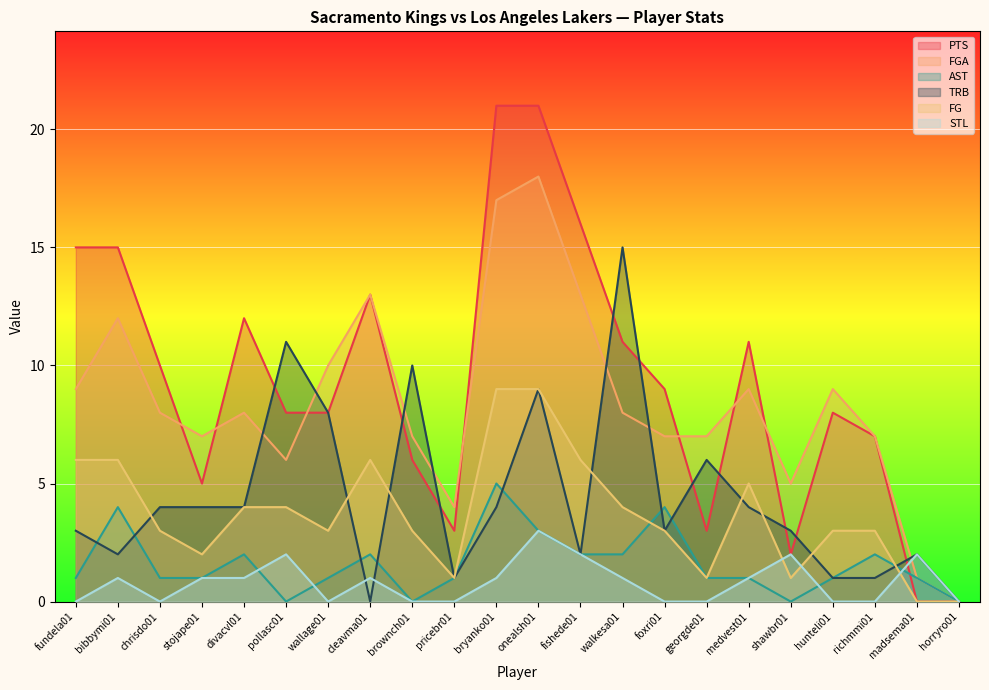

Which series has the largest range (max minus min)?

PTS